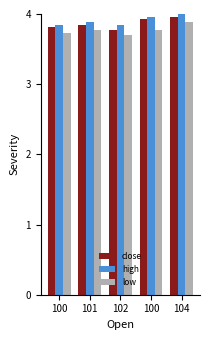

What is the label of the 1st bar from the left?

100